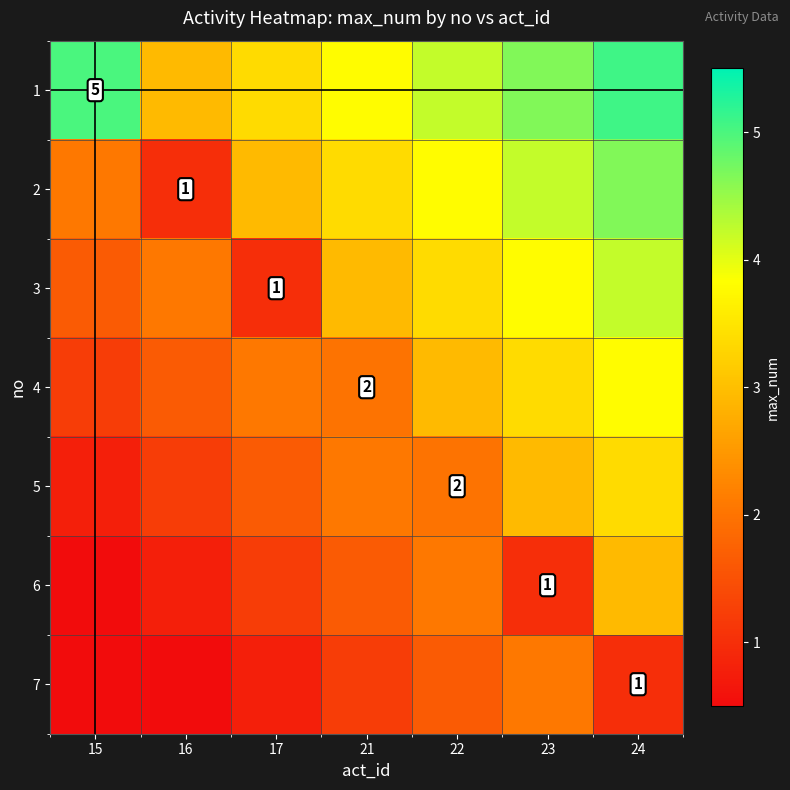

What is the minimum value shown in the chart?

0.5